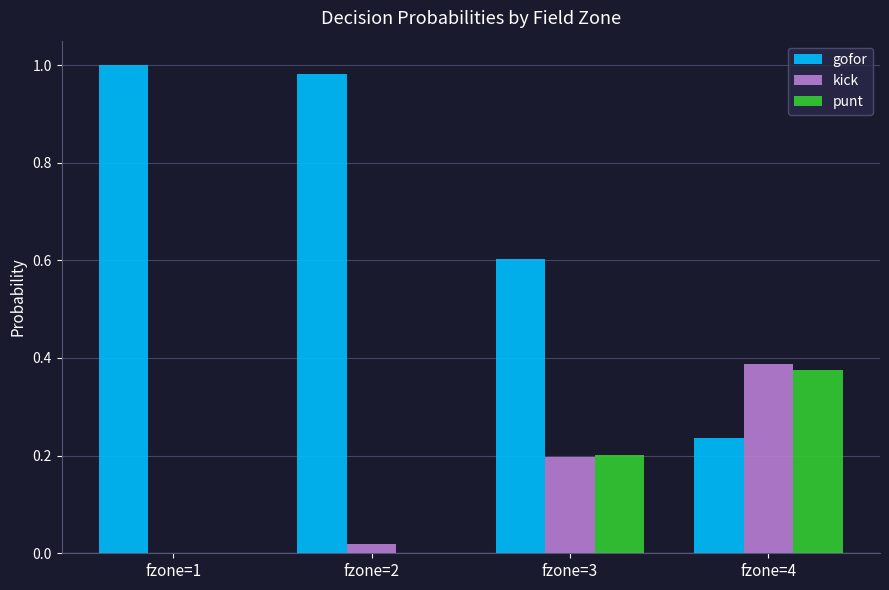

Which series changed the most between fzone=1 and fzone=4?

gofor